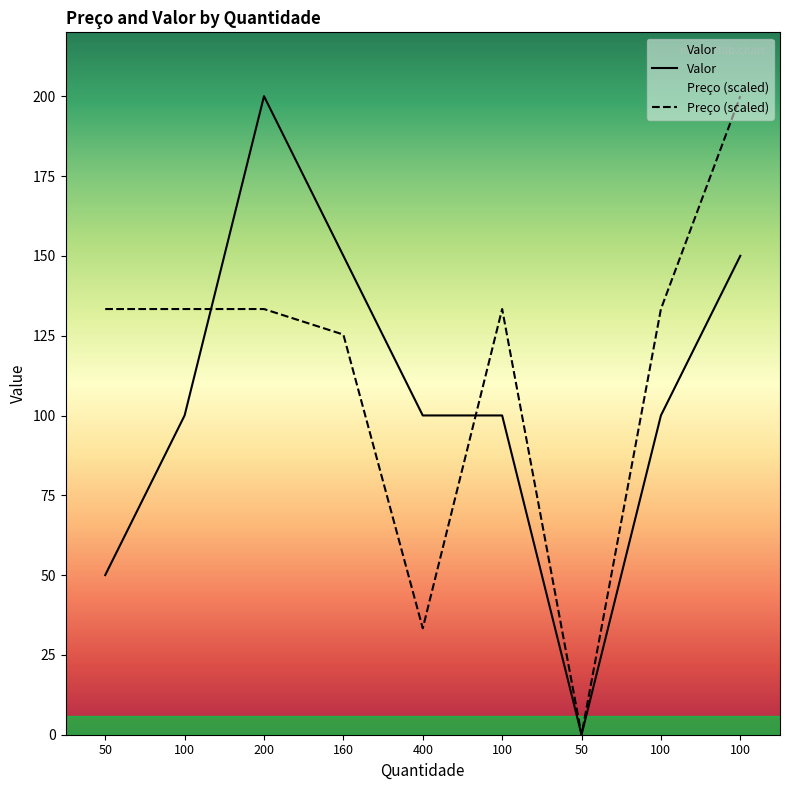

True or false: Valor has a value of -65.3 at 50.

False